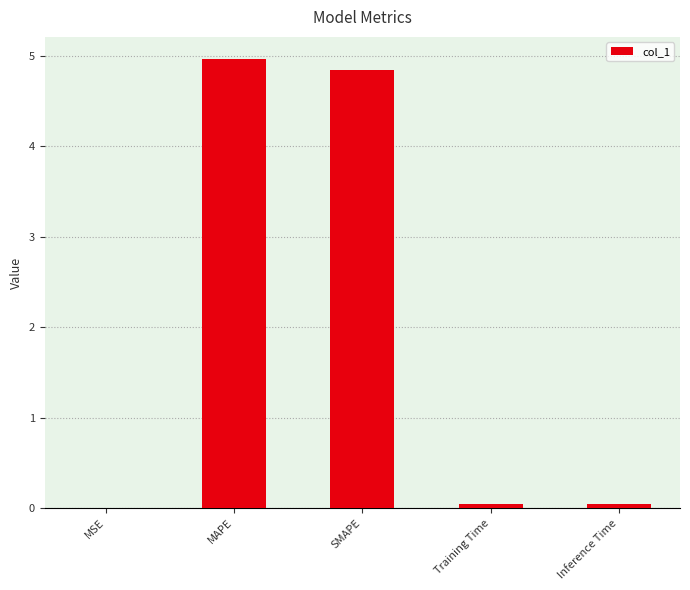

What value does the data have at SMAPE?

4.8